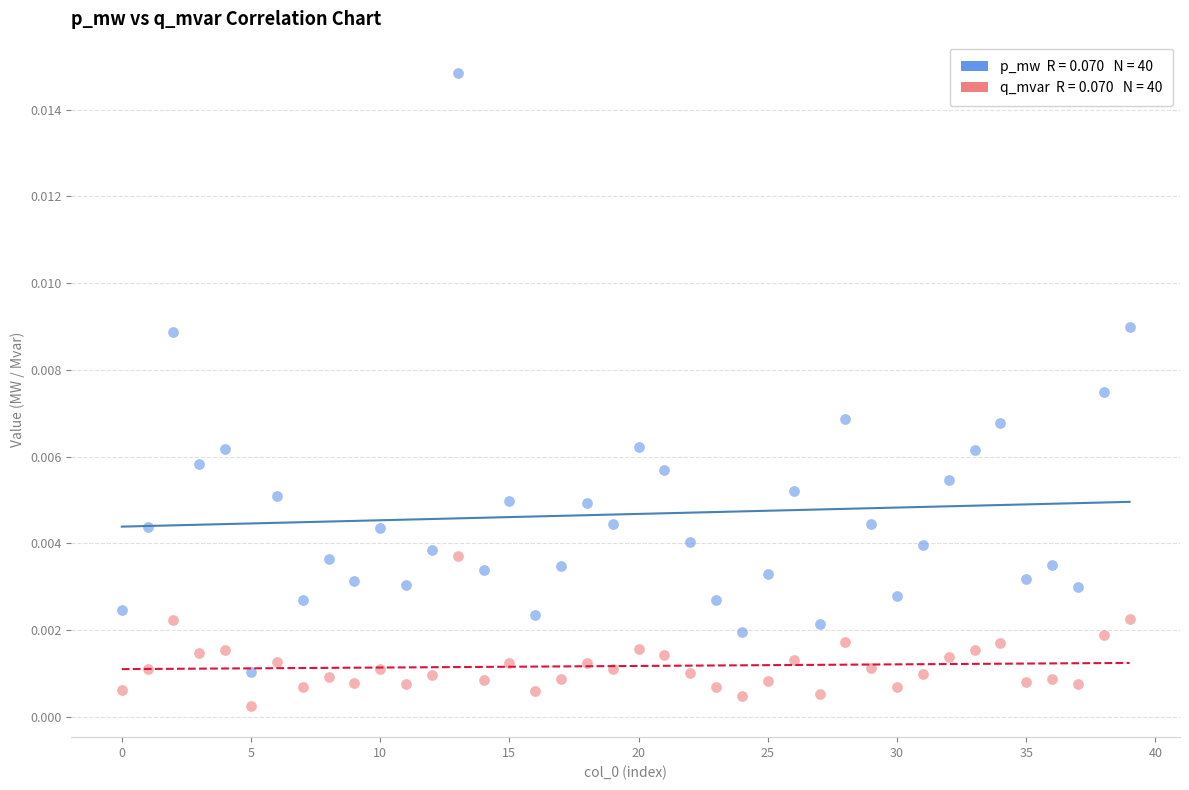

How many points are shown in the scatter plot?

80